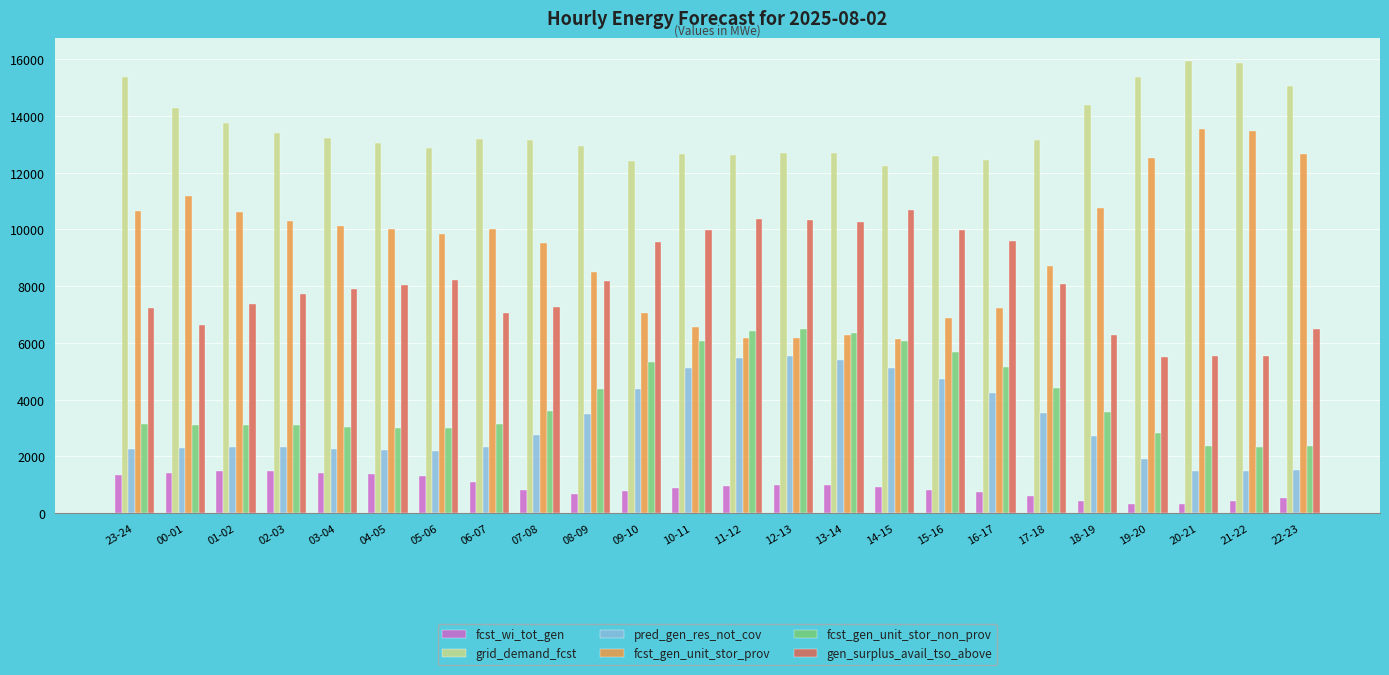

How many data points in pred_gen_res_not_cov are less than 2706?

12